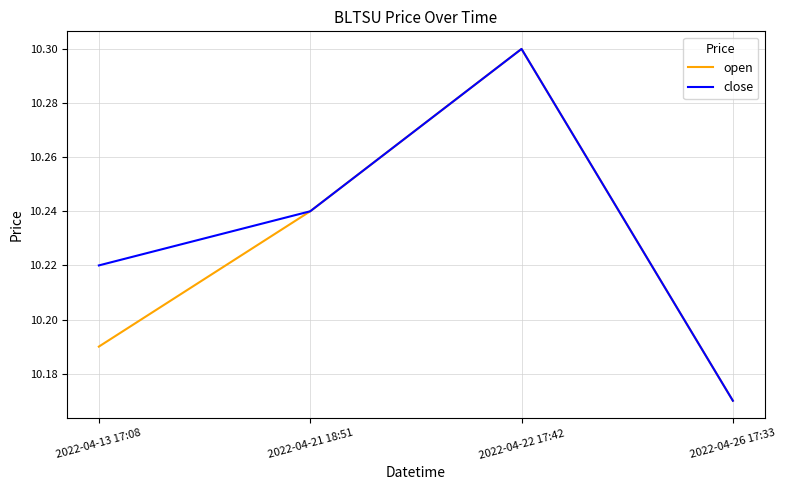

List the labels in order of close value, largest first.

2022-04-22 17:42, 2022-04-21 18:51, 2022-04-13 17:08, 2022-04-26 17:33